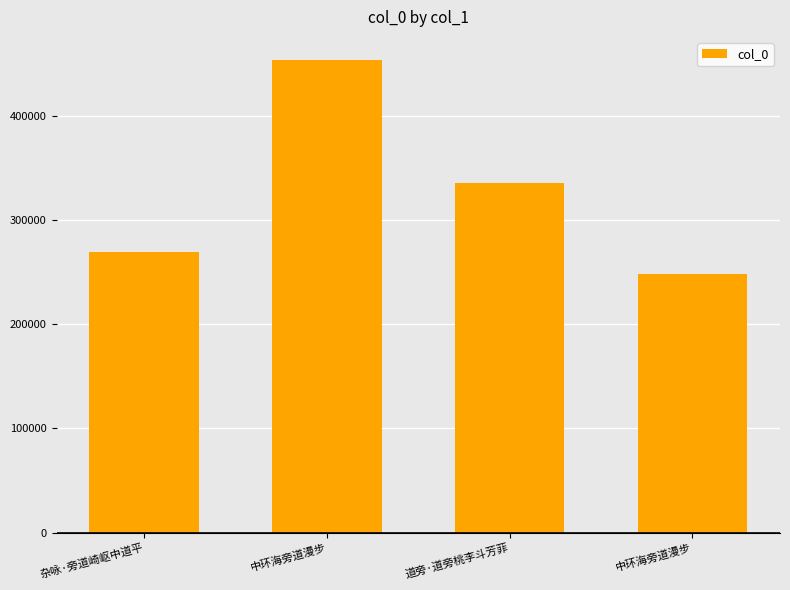

What is the average value?

326433